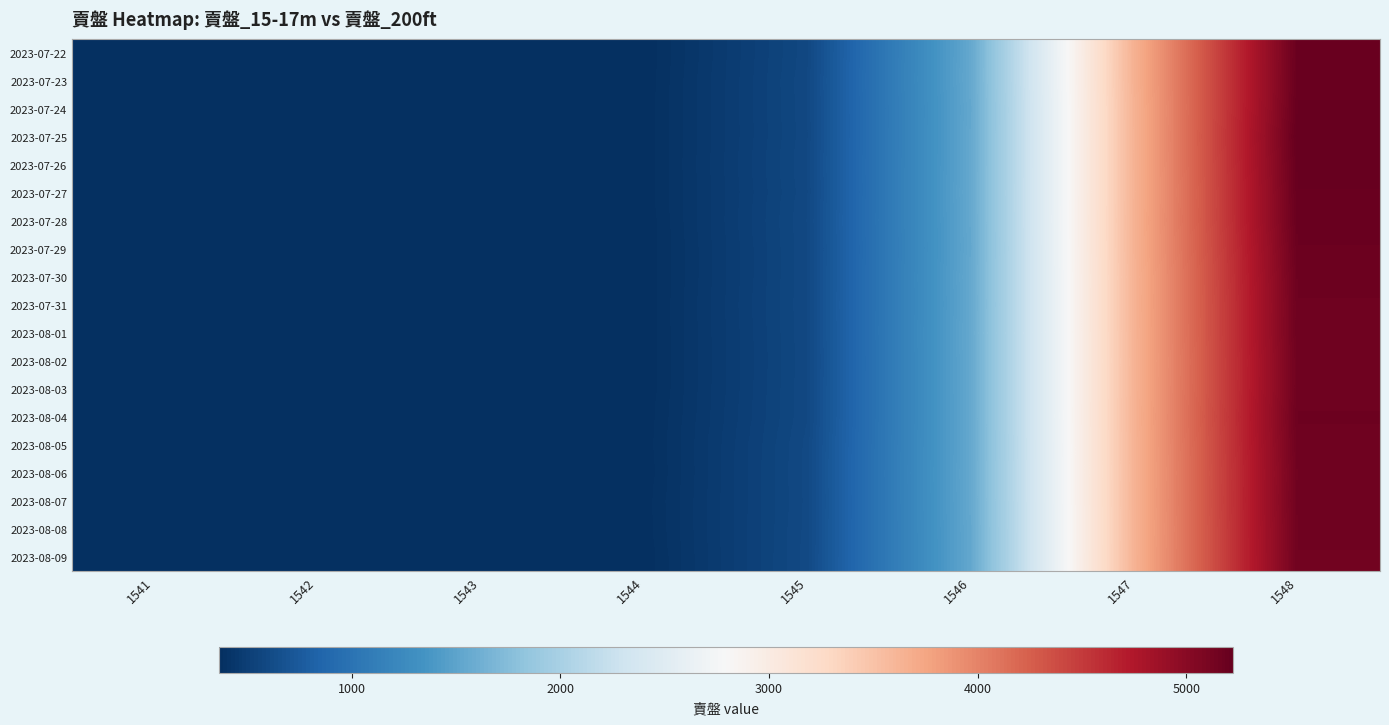

Between 1544 and 1546, which is larger?

1546